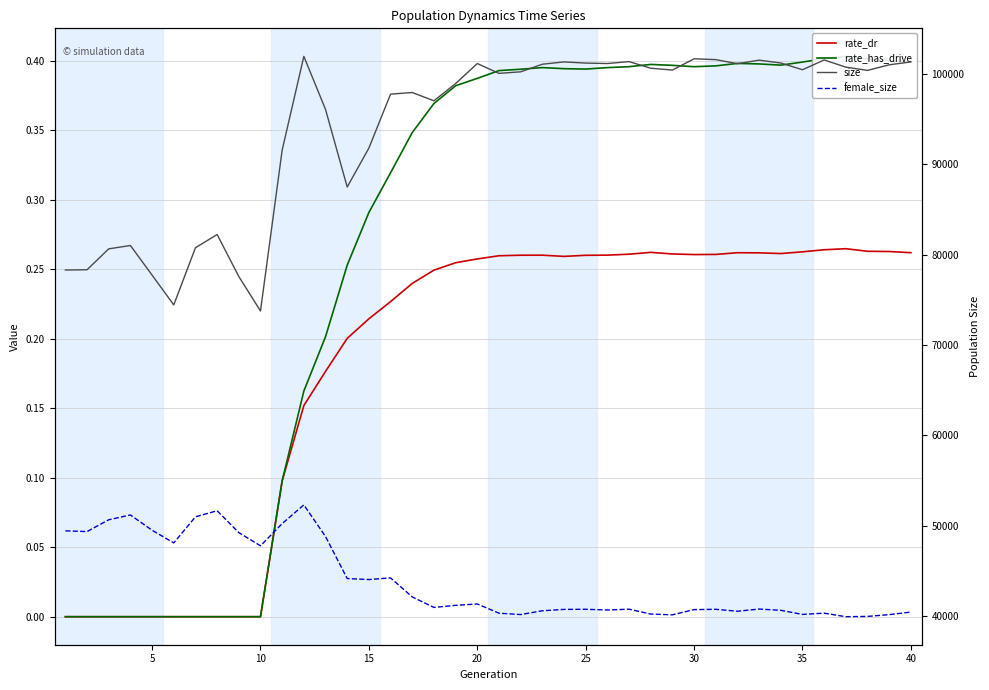

True or false: rate_has_drive and rate_dr intersect in this chart.

False